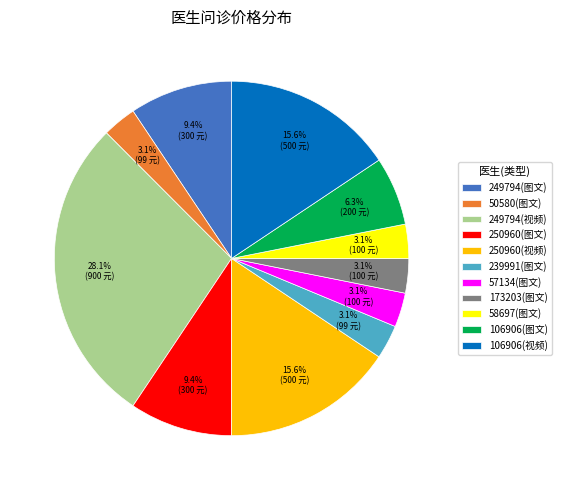

To the nearest percent, what is the average slice percentage?

9%